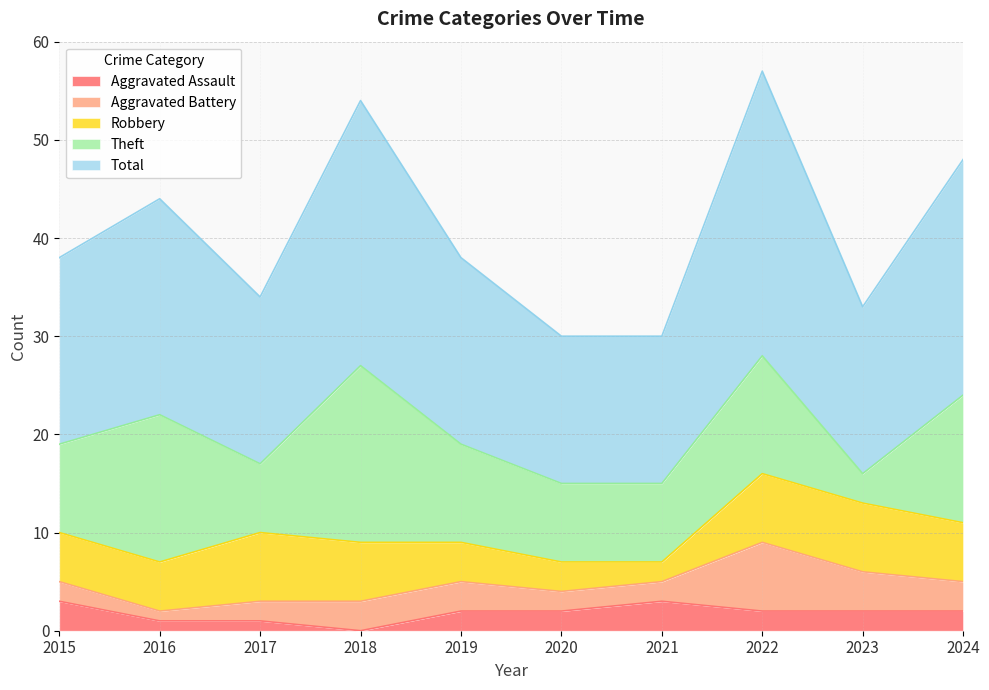

True or false: Total has a value of 6 at 2024.

False